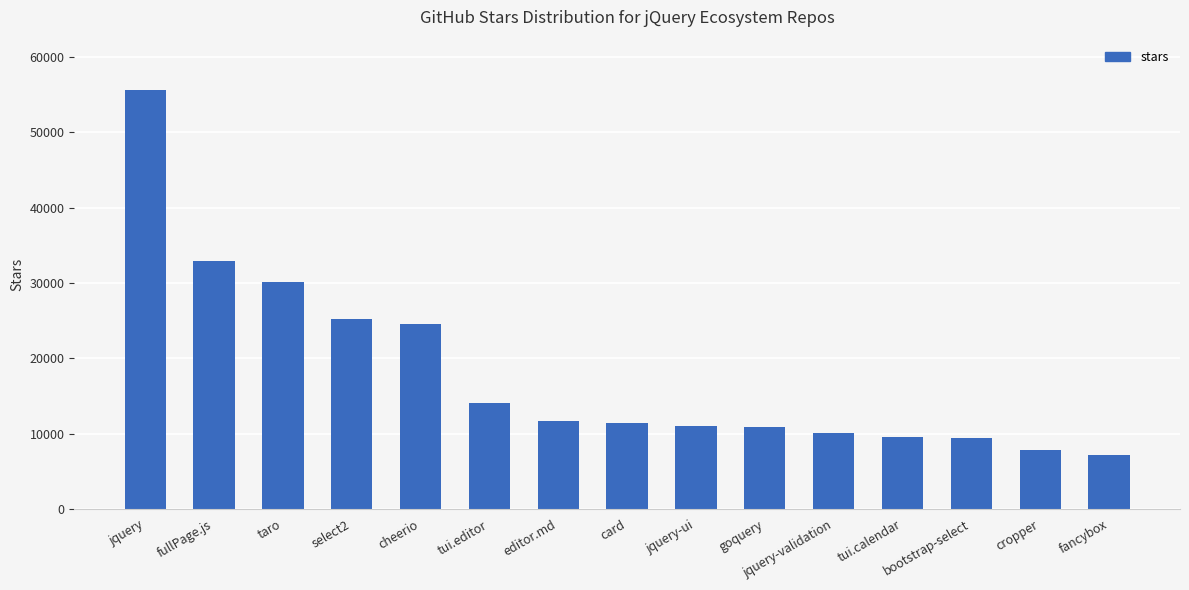

What is the change in value from taro to fancybox?

-22900